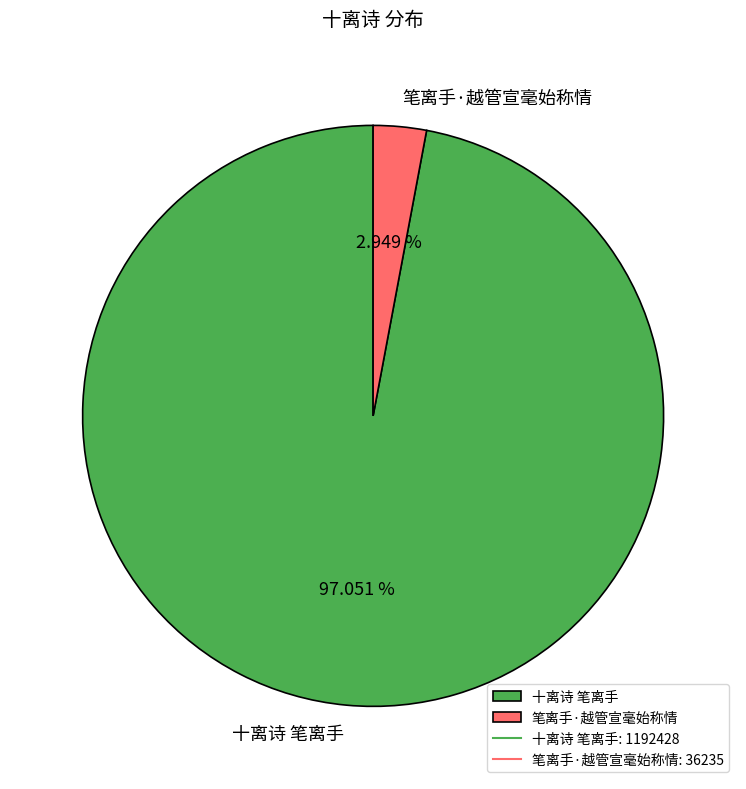

To the nearest percent, what is the difference between the largest and smallest slice percentages?

94%